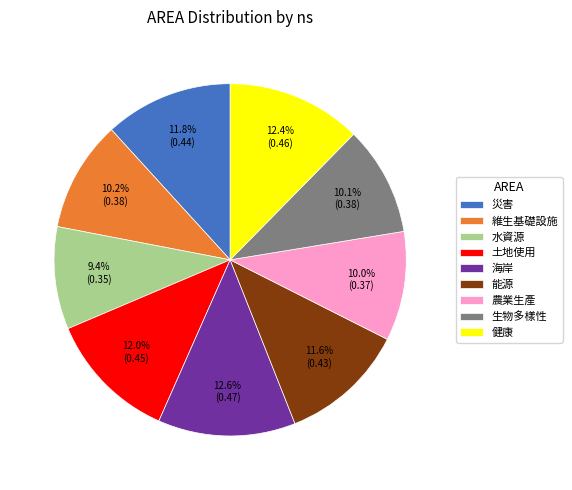

Is there any slice that represents more than half of the pie?

No